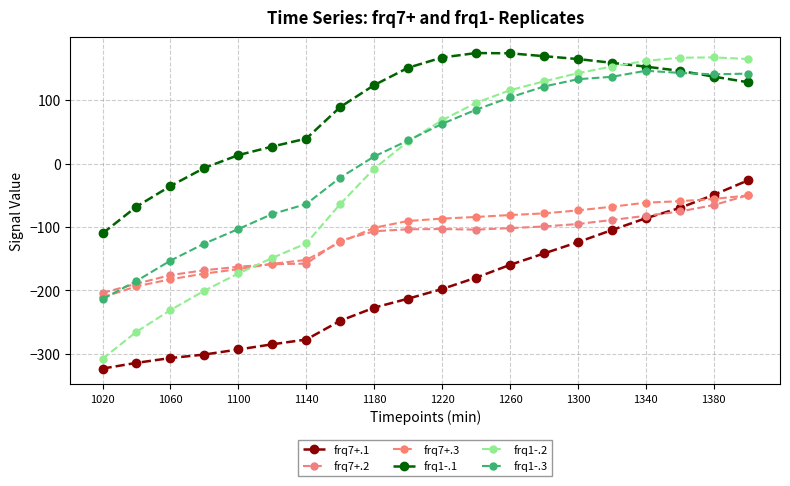

Which series has the largest total across all categories?

frq1-.1